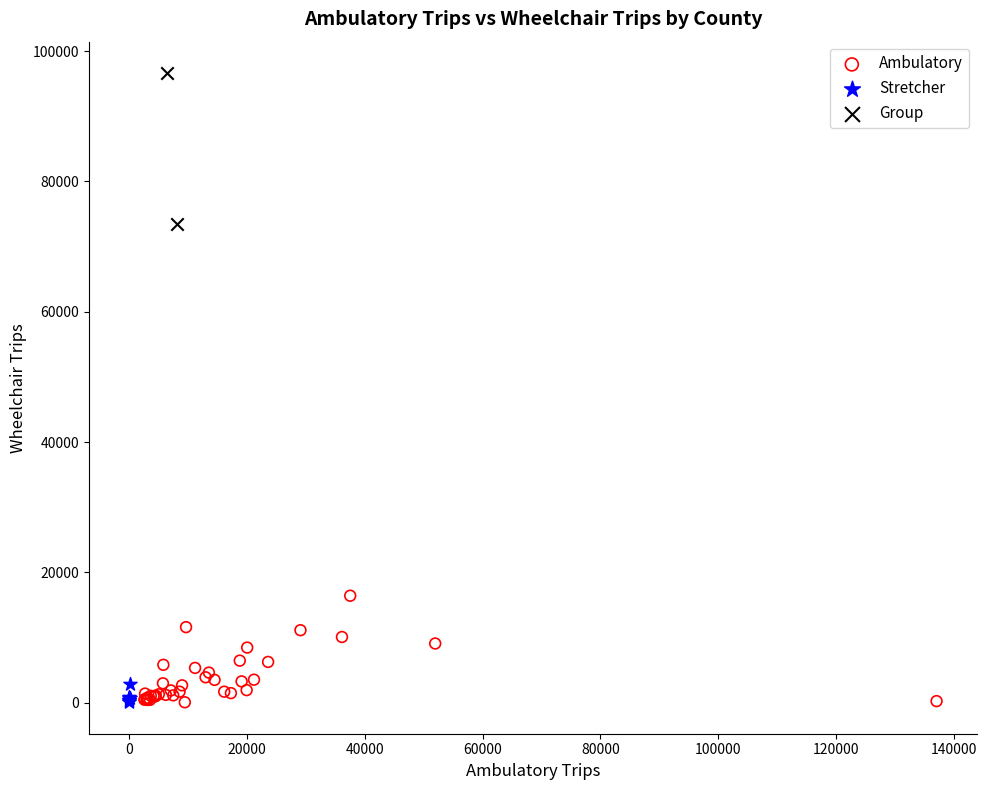

Which series reaches the maximum Y coordinate?

Group